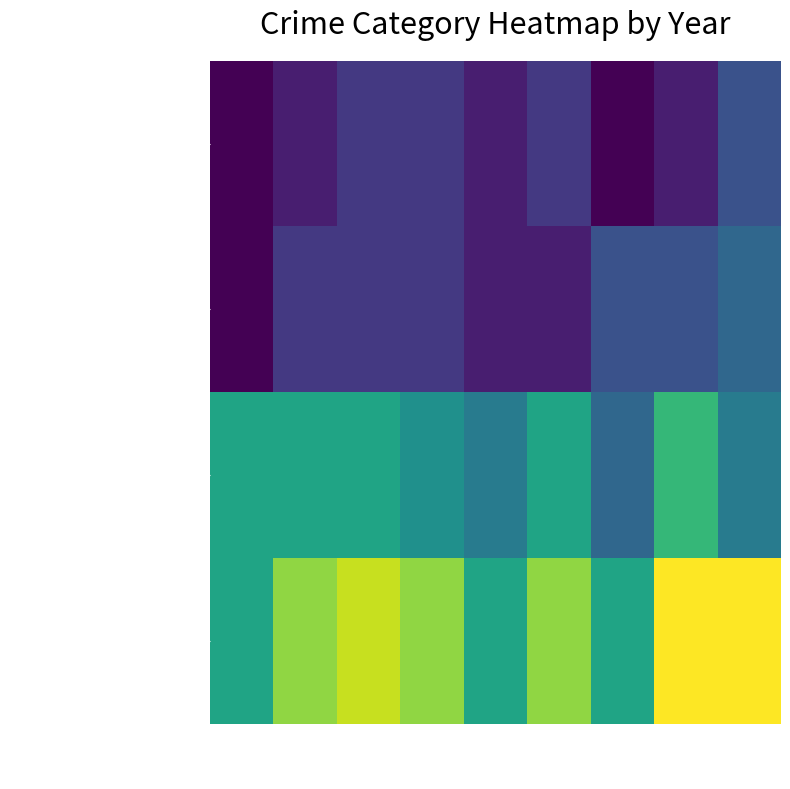

At 2018, list the series in order from smallest to largest.

Aggravated Assault, Aggravated Battery, Robbery, Total